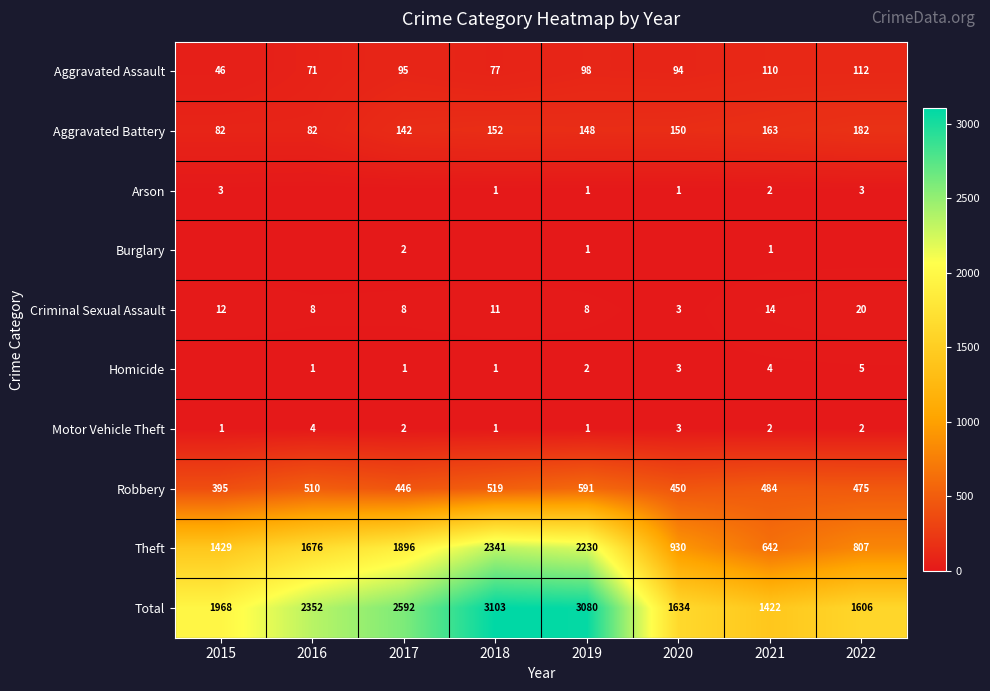

How many data points in Aggravated Battery are less than 150?

4